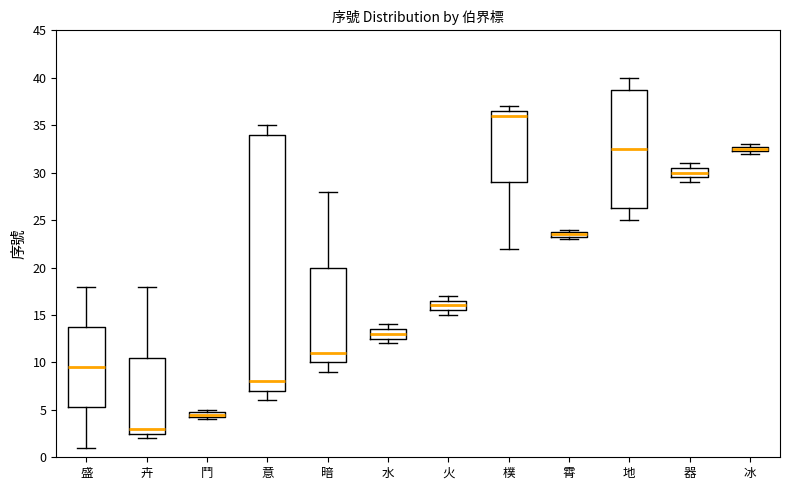

Comparing the boxes themselves (not the whiskers), which one is the tallest?

意